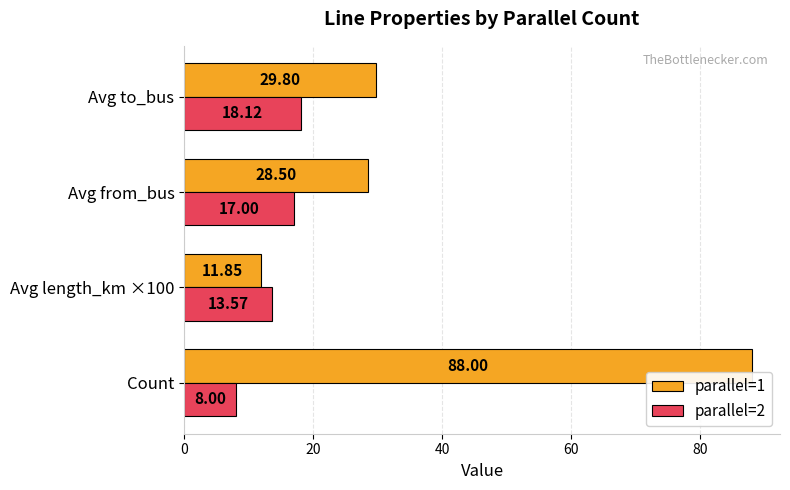

At which category is the sum across all series the highest?

Count